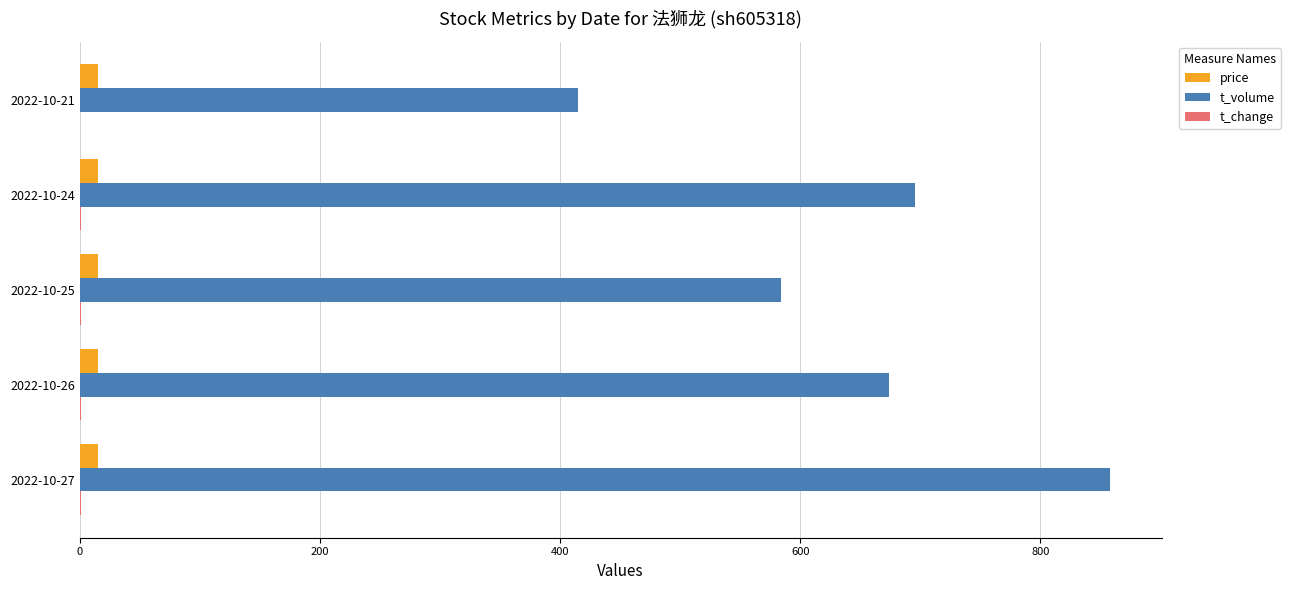

Which series has the largest range (max minus min)?

t_volume